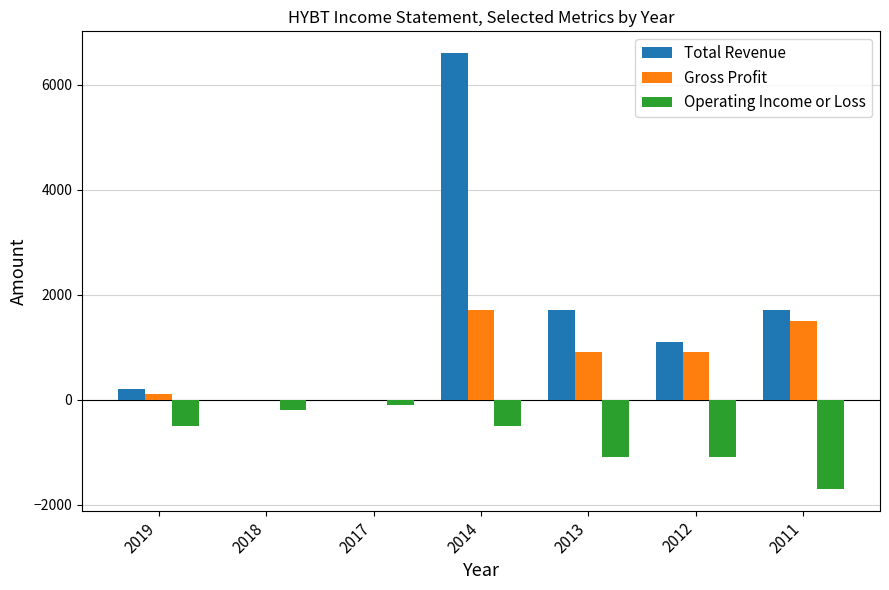

How many groups of bars are there?

7